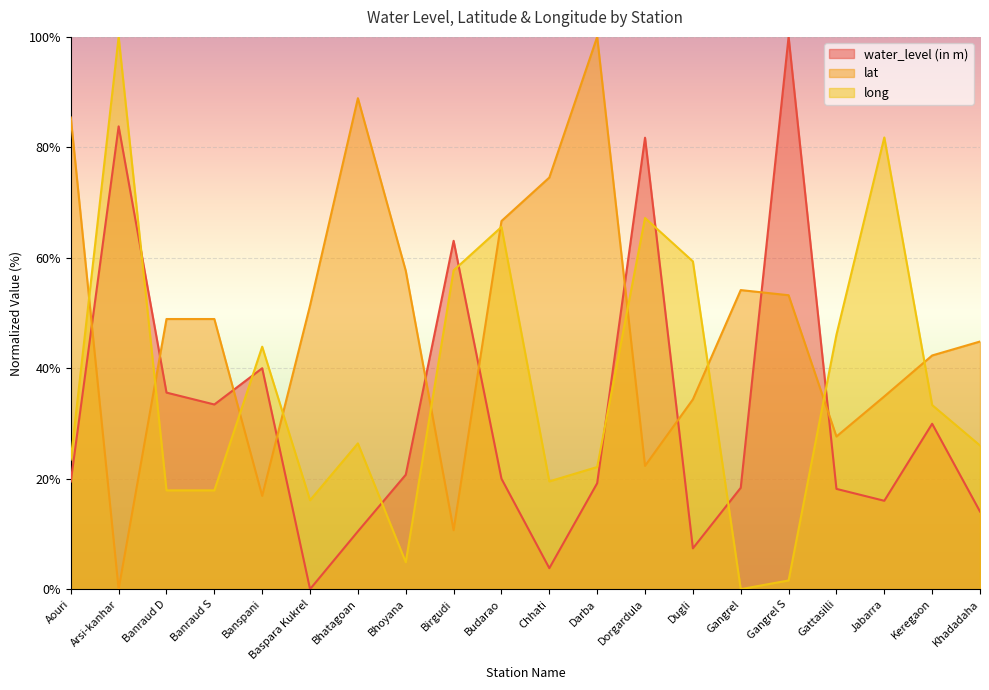

Reading left to right, extract all data points from this chart.

water_level (in m): 19.5	83.8	35.6	33.4	40.0	0.0	10.5	20.7	63.1	20.0	3.8	19.2	81.7	7.4	18.4	100.0	18.2	16.0	29.9	14.1
lat: 85.4	0.0	48.9	48.9	16.9	51.4	88.9	57.6	10.7	66.7	74.5	100.0	22.3	34.4	54.2	53.2	27.6	34.9	42.3	44.8
long: 23.5	100.0	17.9	17.9	43.9	16.1	26.4	4.9	57.7	65.6	19.5	22.1	67.2	59.3	0.0	1.6	46.1	81.8	33.3	26.0